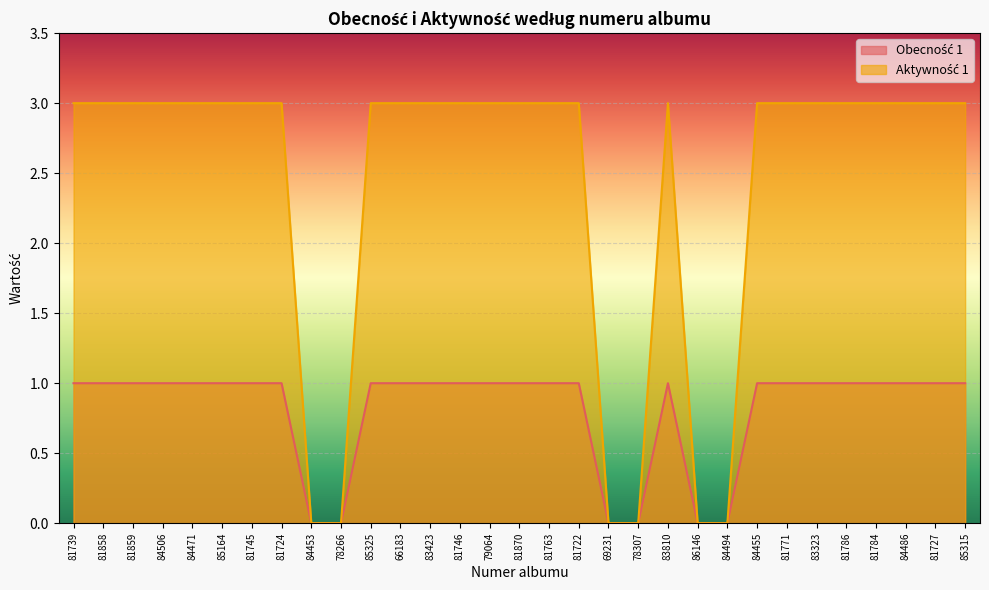

Count the Aktywność 1 values in the range 3 to 4.

25